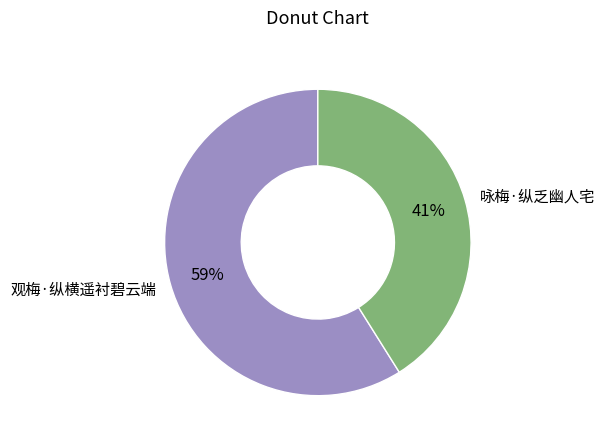

Which slice is the largest?

观梅·纵横遥衬碧云端